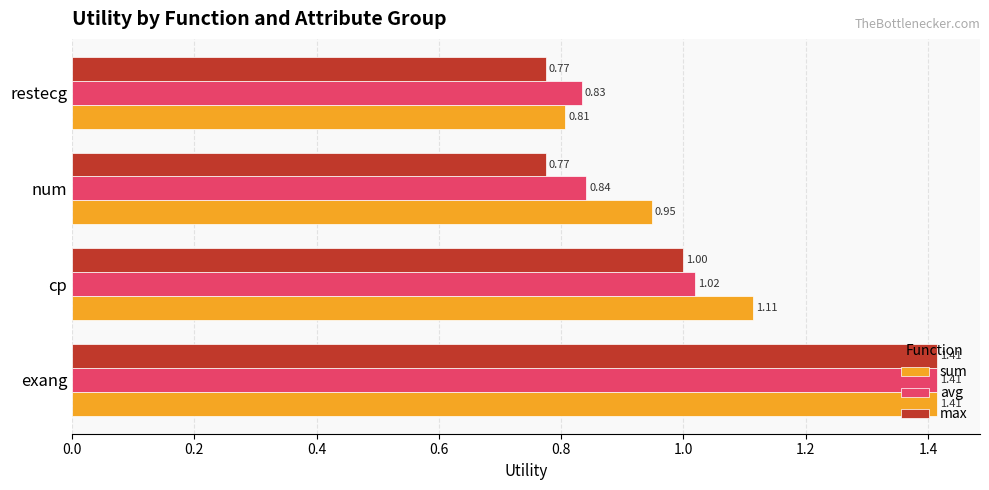

List the labels in order of avg value, largest first.

exang, cp, num, restecg